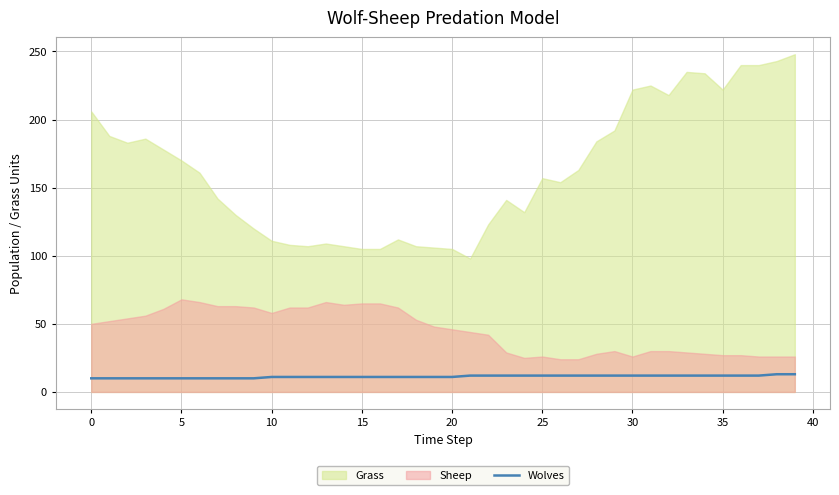

True or false: the data shows 4 at 40.

False